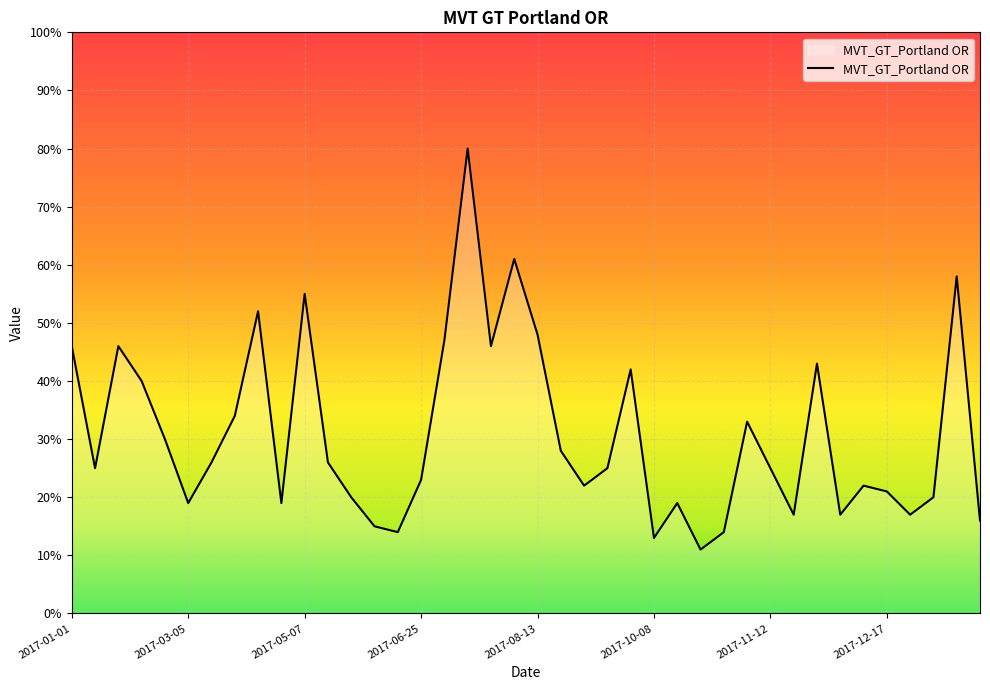

Does the chart display data point markers on the line(s)?

No